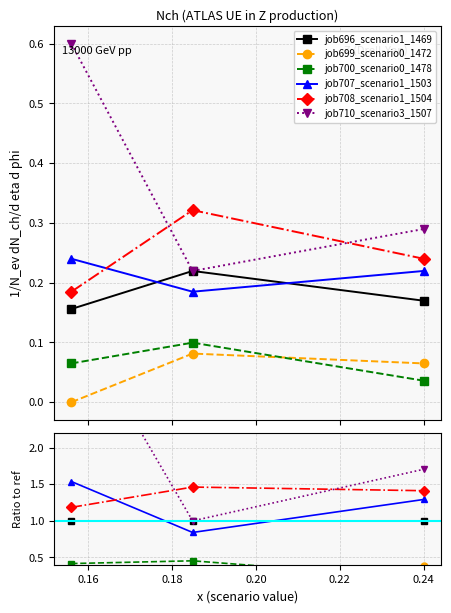

What are all the series names shown in the legend?

job696_scenario1_1469, job699_scenario0_1472, job700_scenario0_1478, job707_scenario1_1503, job708_scenario1_1504, job710_scenario3_1507